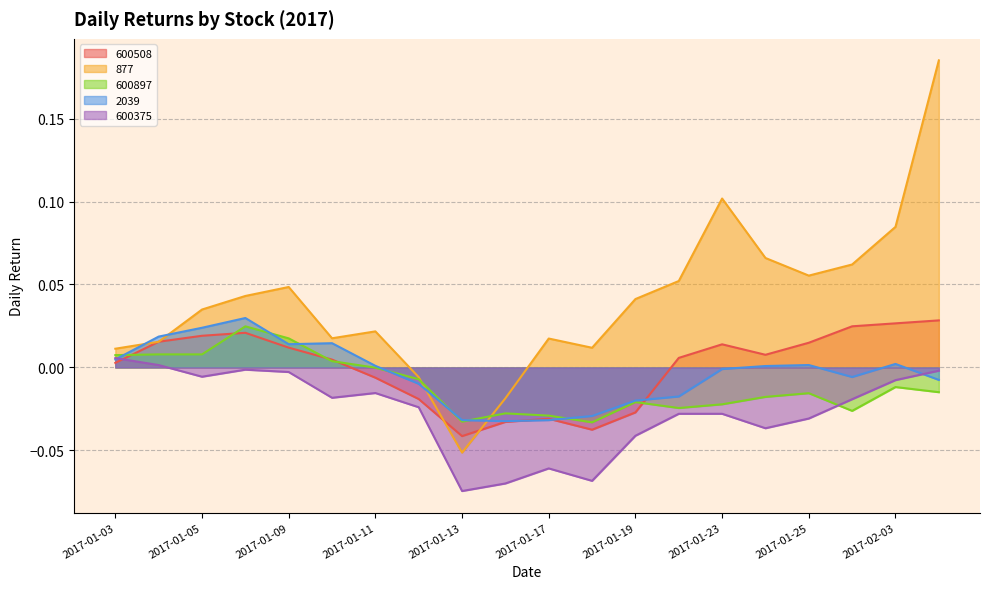

What is the label of the 19th point from the left?

2017-02-03